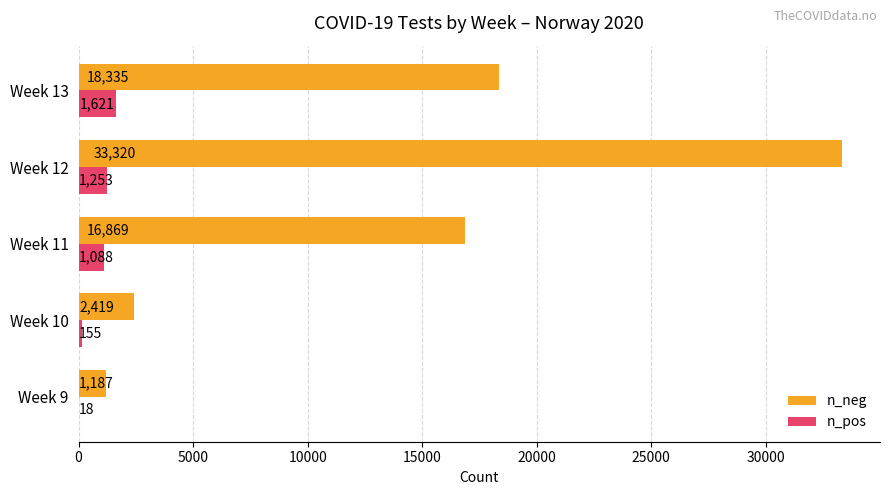

The n_pos series shows 1253 at Week 12. True or false?

True